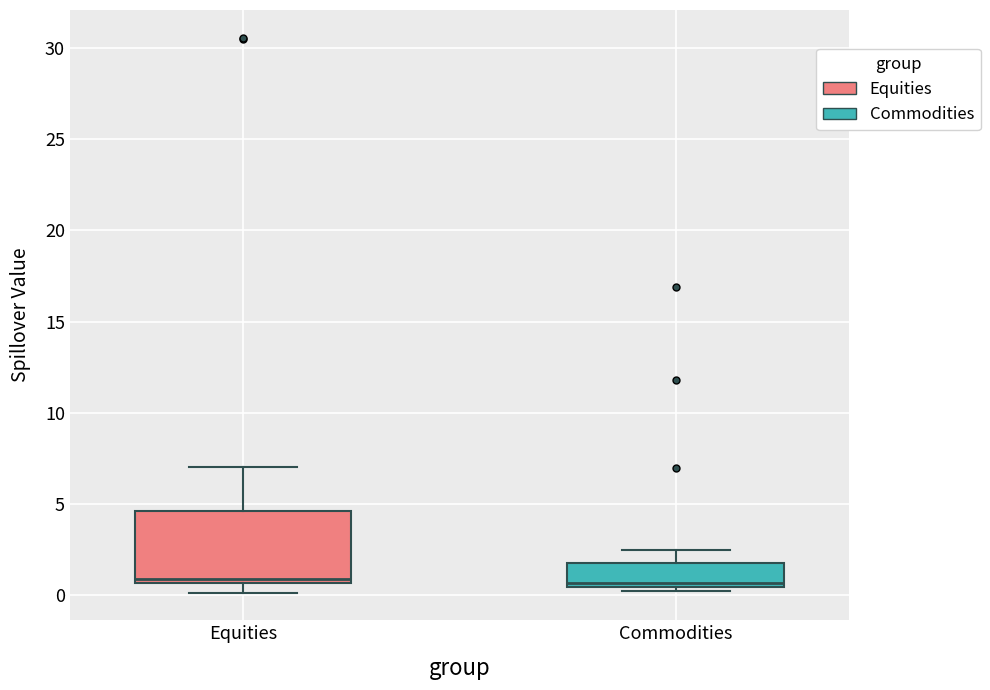

Where does the upper whisker of the box for Commodities end on the y-axis? The values are not printed on the chart, so give them approximately, as read against the axis.

2.5